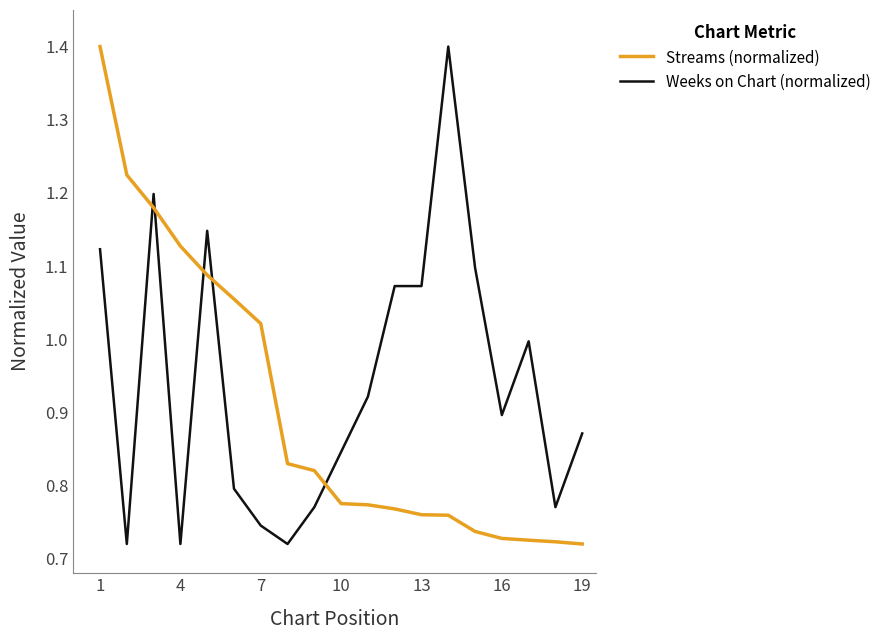

What is the greatest value displayed?

1.4